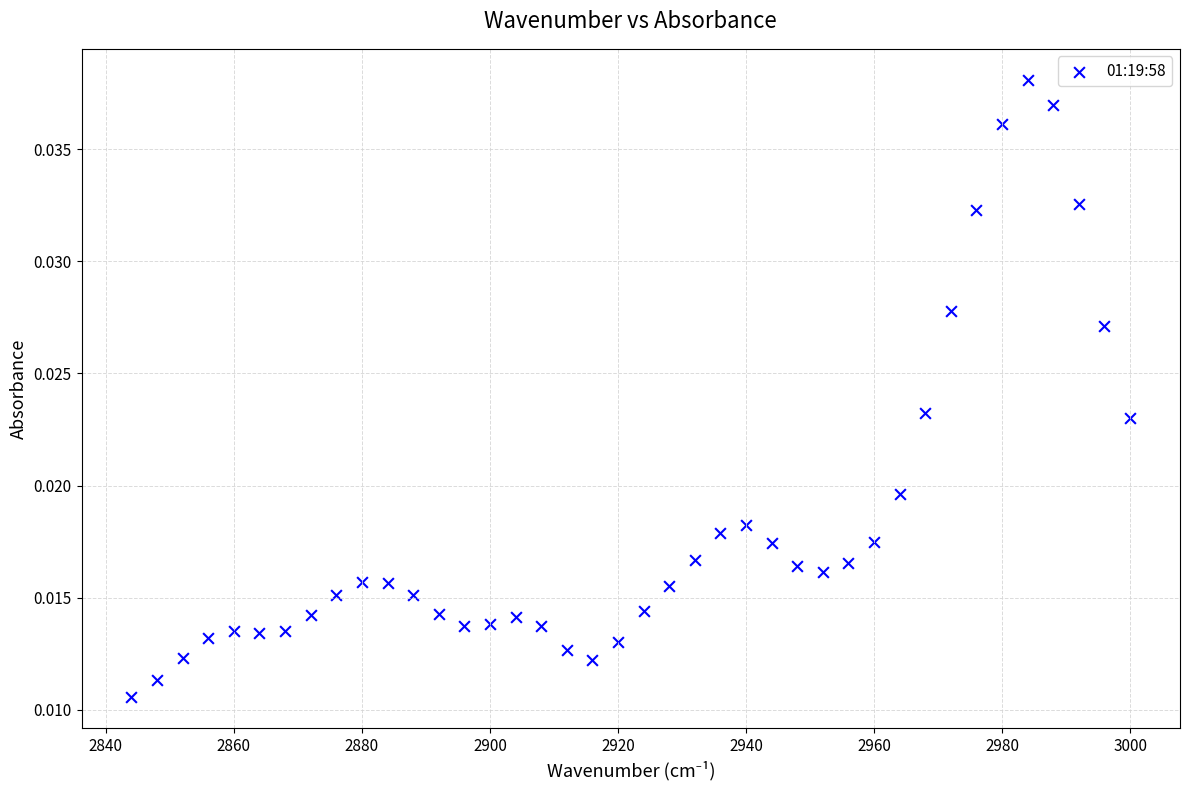

What is the range of X values (max minus min)?

156.0